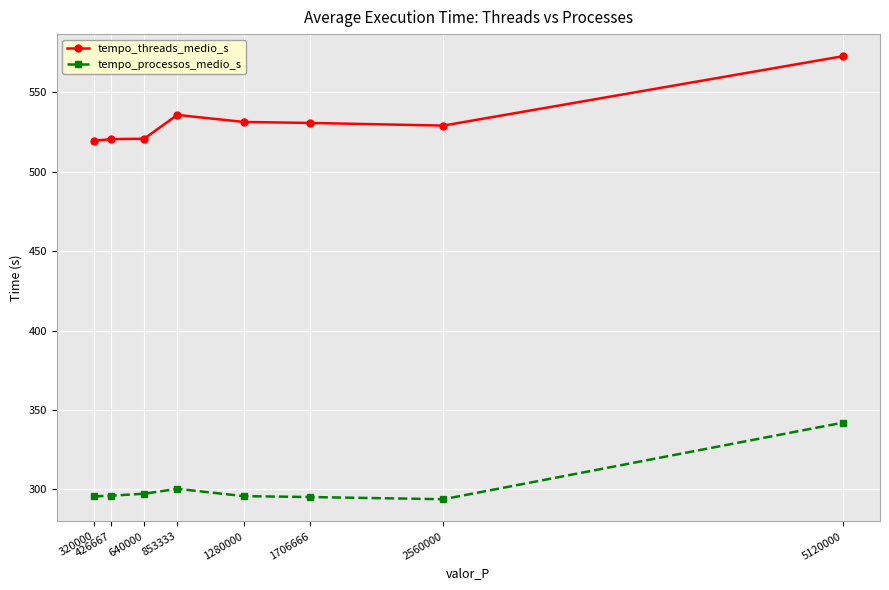

How many lines are shown in the chart?

2